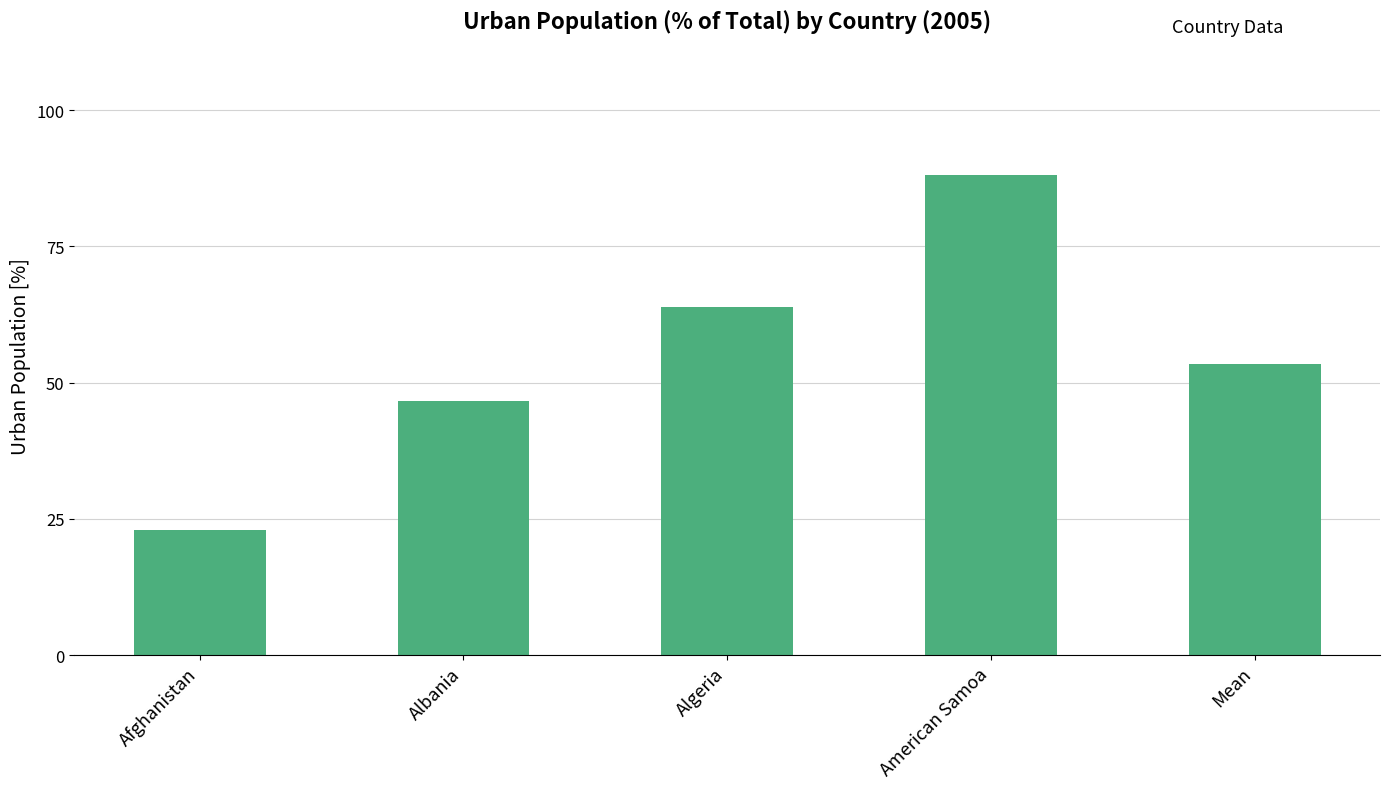

The value at Afghanistan is 12.1. True or false?

False